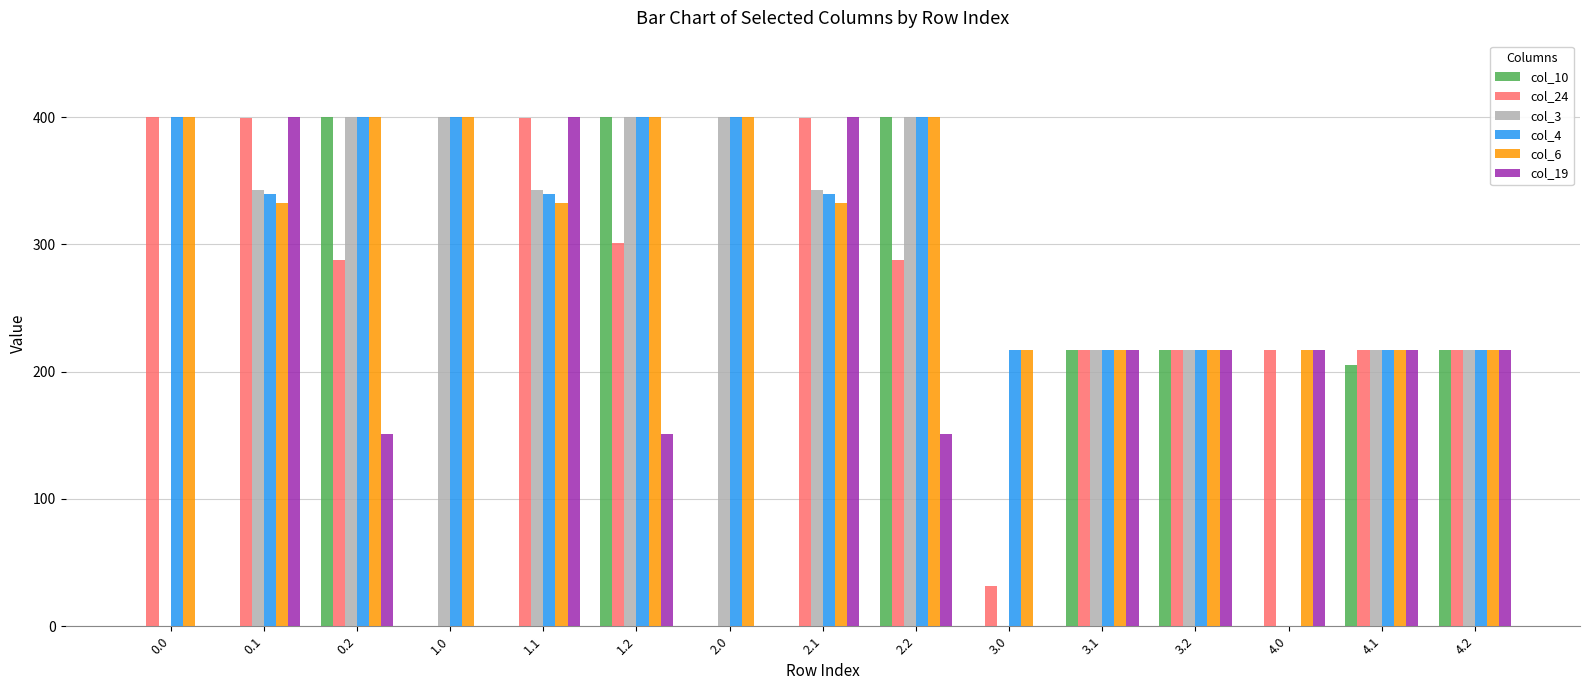

Which series has the largest total across all categories?

col_6